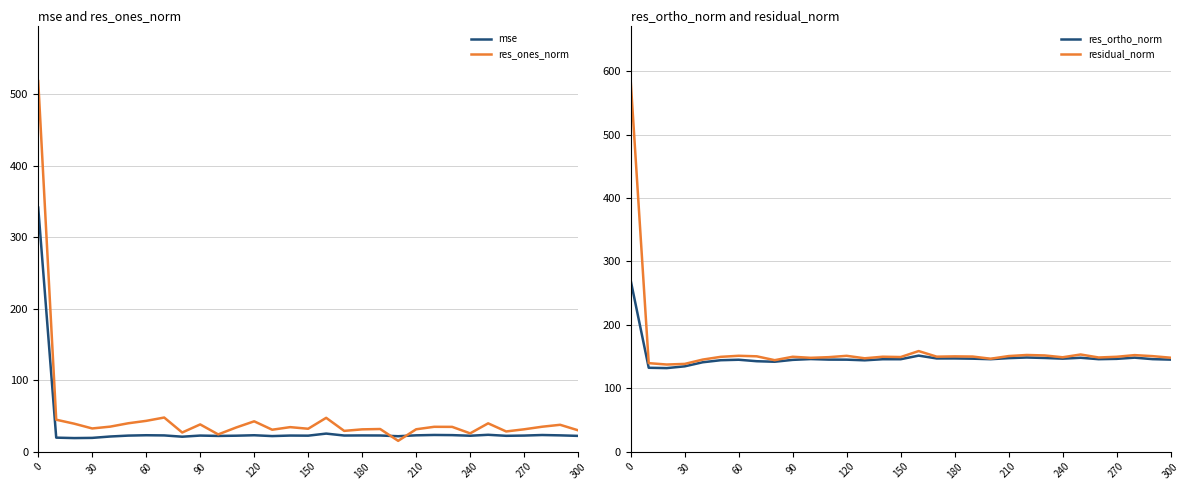

What is the value of the res_ones_norm point at the 13th from the left?

42.3